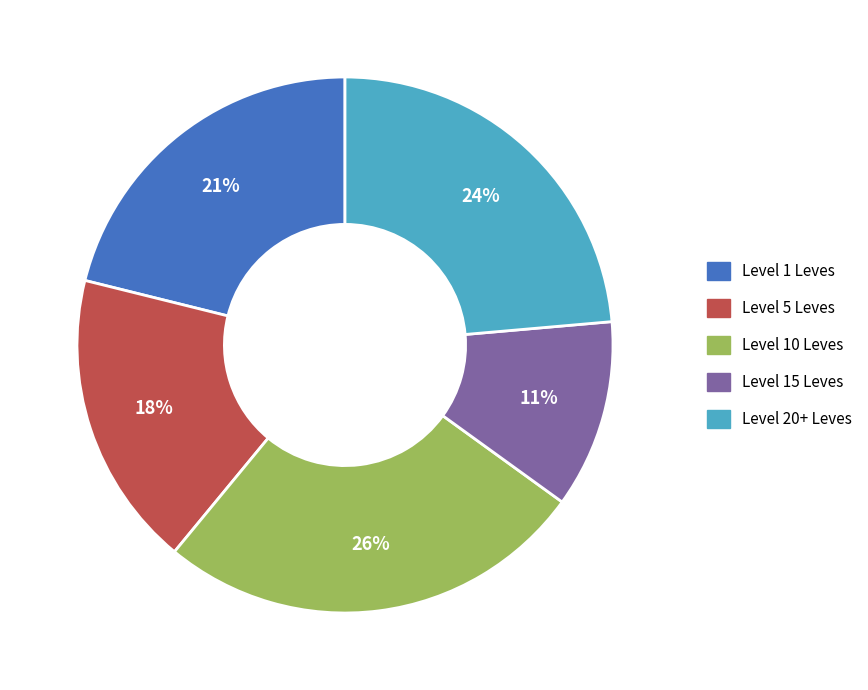

Is there a majority slice in this chart?

No